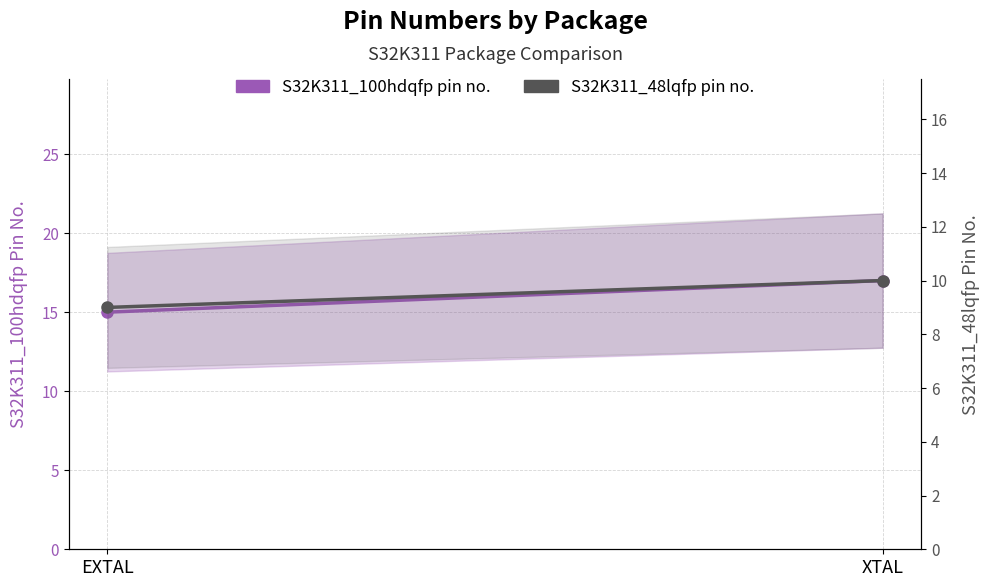

What is the difference between the S32K311_100hdqfp pin no. values at XTAL and EXTAL?

2